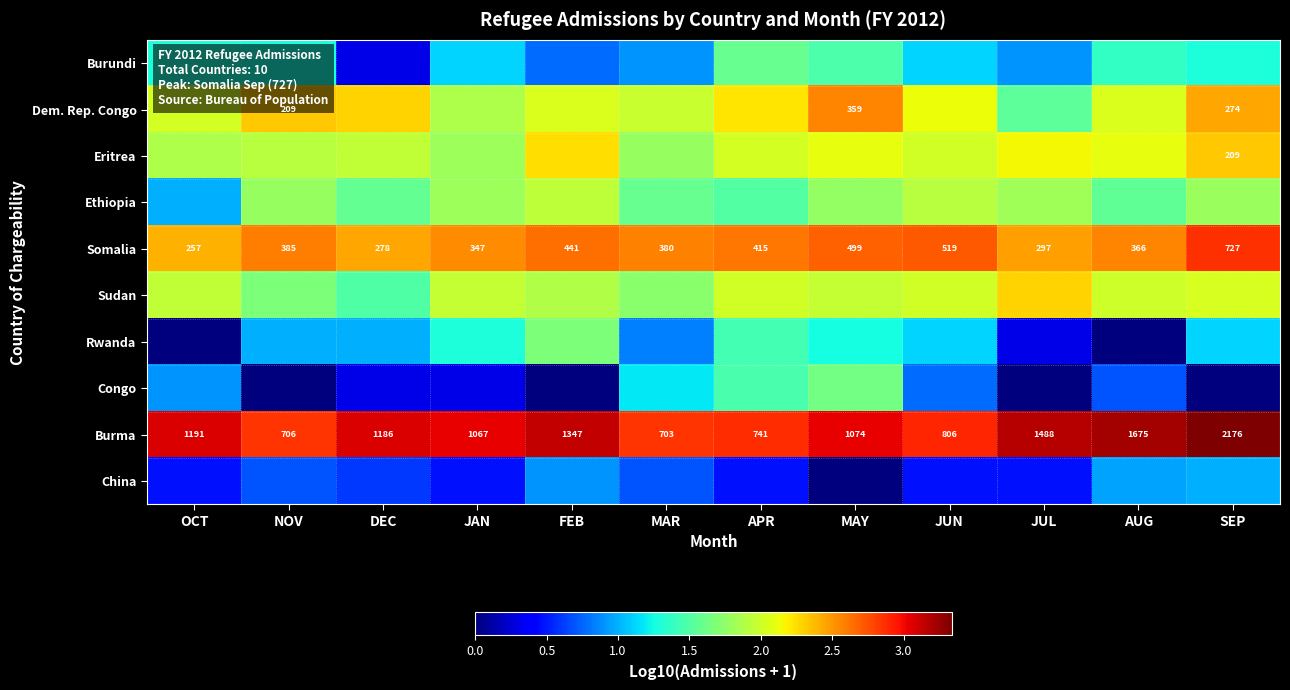

What is the difference between the maximum and minimum values in the Congo series?

1.6